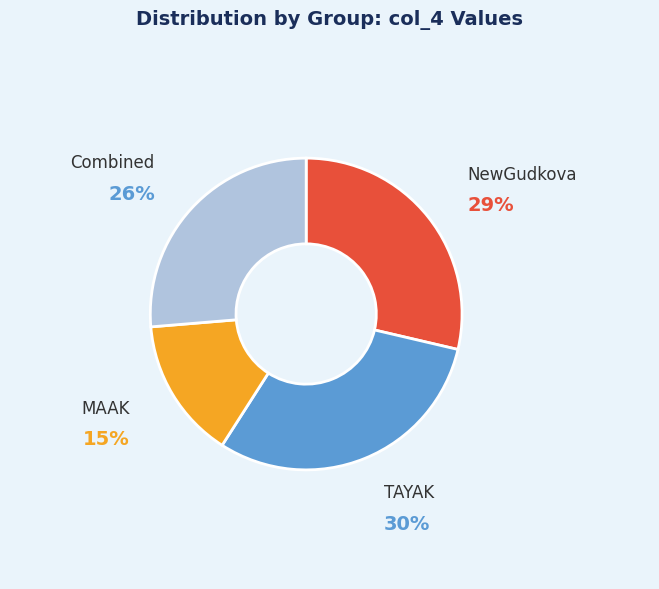

Count the number of slices in the pie.

4